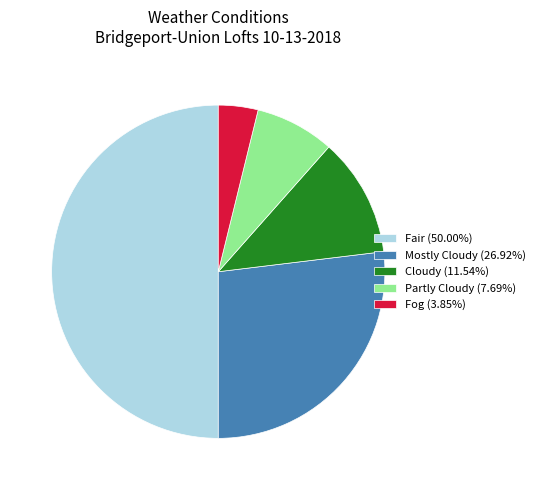

What is the ratio of the value at Partly Cloudy (7.69%) to the value at Fog (3.85%)?

2.0